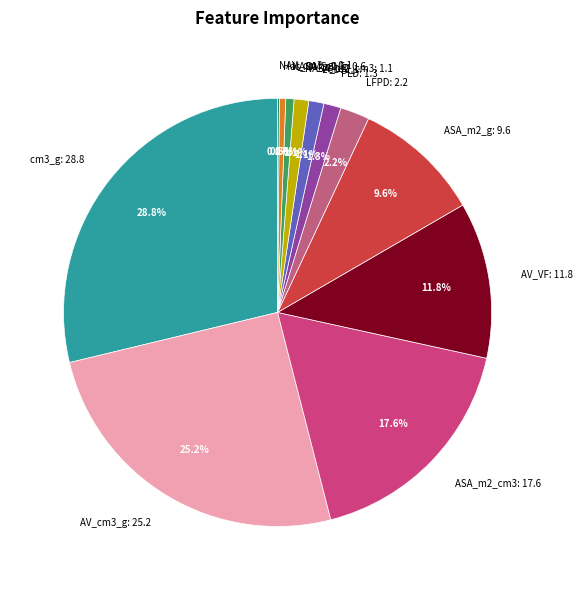

To the nearest percent, what is the difference between the largest and smallest slice percentages?

29%